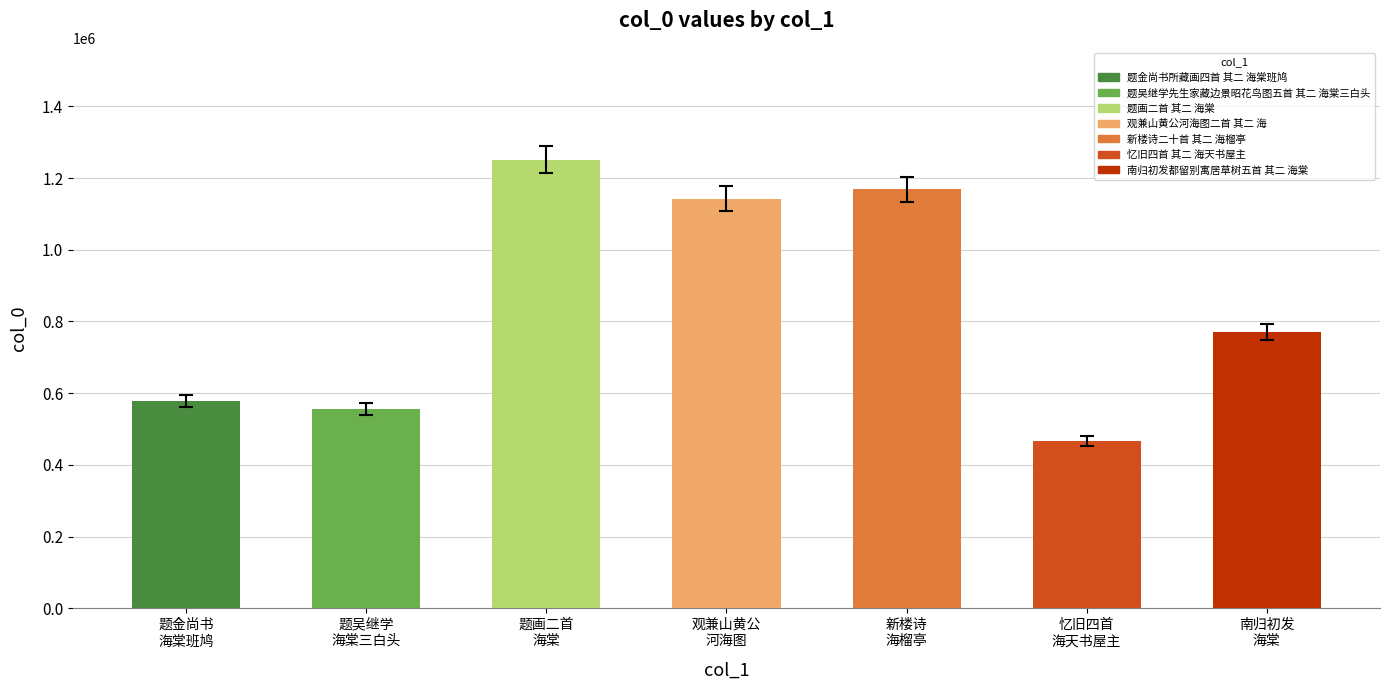

What is the minimum value shown in the chart?

465630